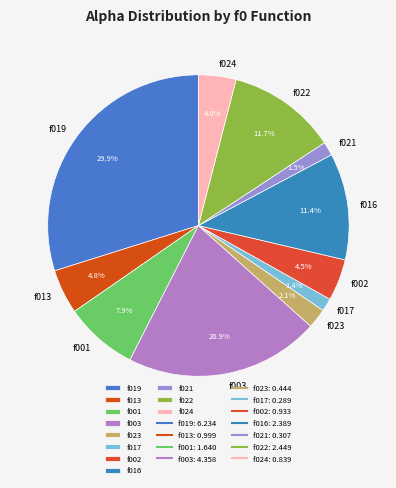

What is the total percentage of f024 and f023?

6.1%